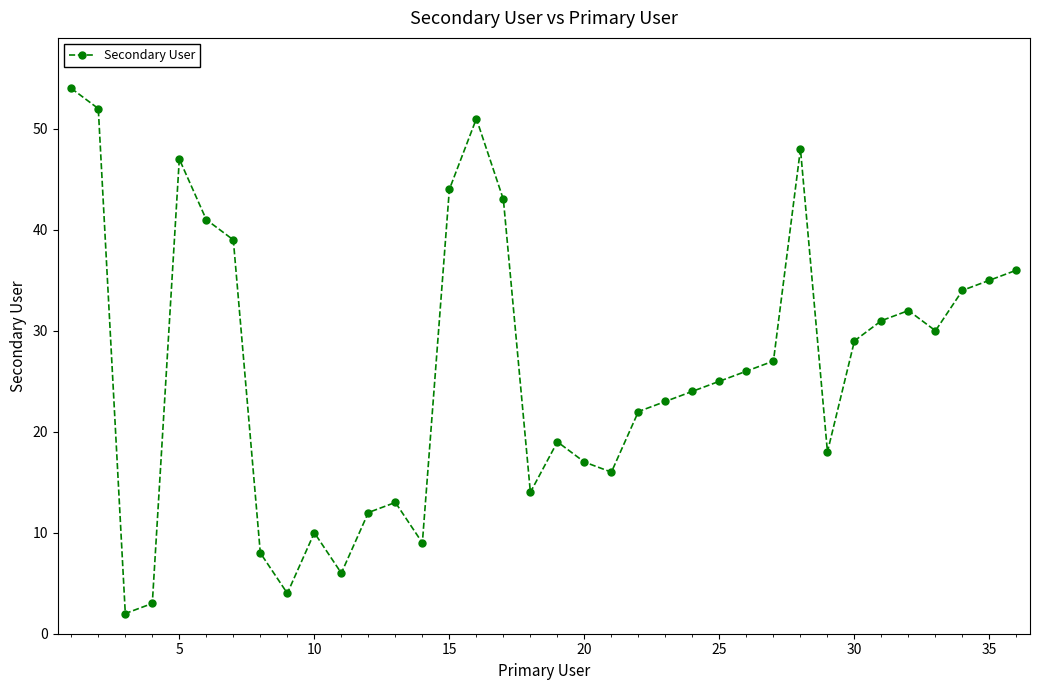

What is the difference between the second highest and second lowest values?

49